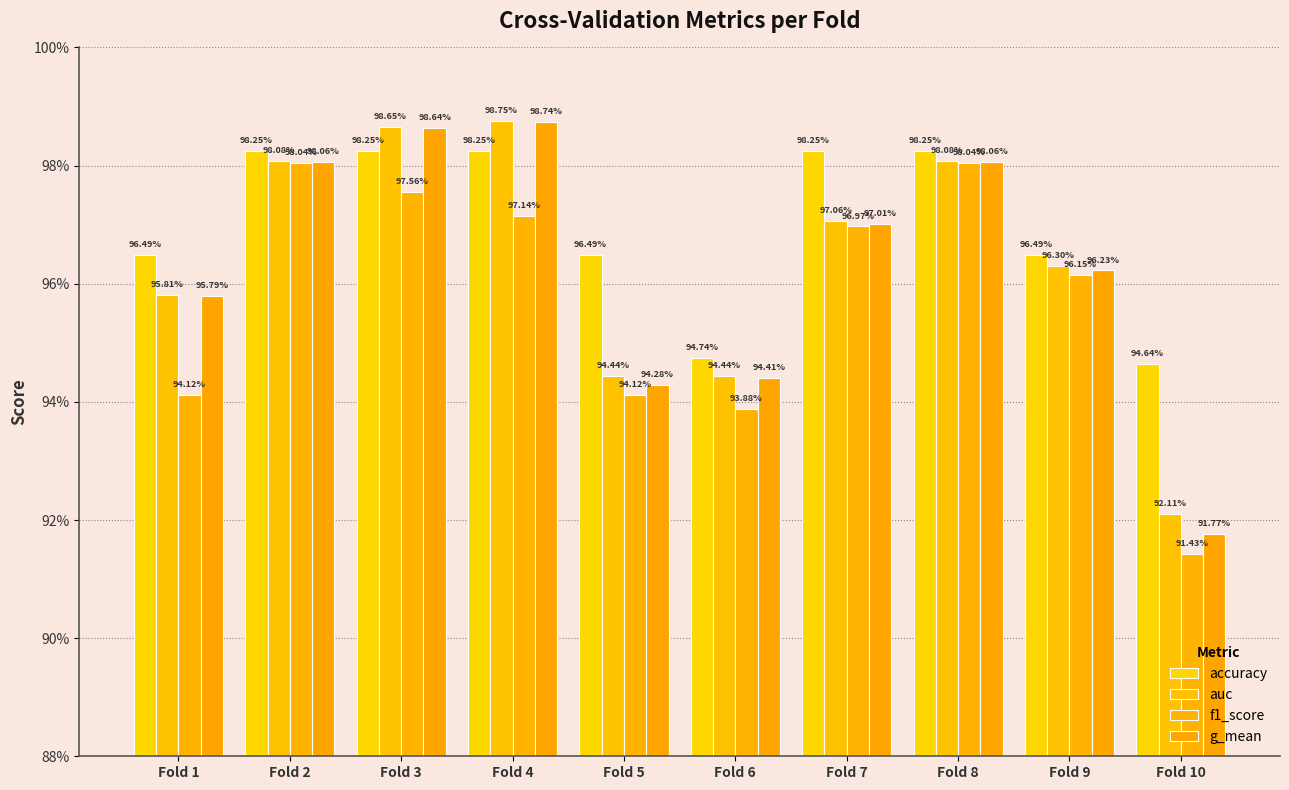

At which label does g_mean reach its peak?

Fold 4